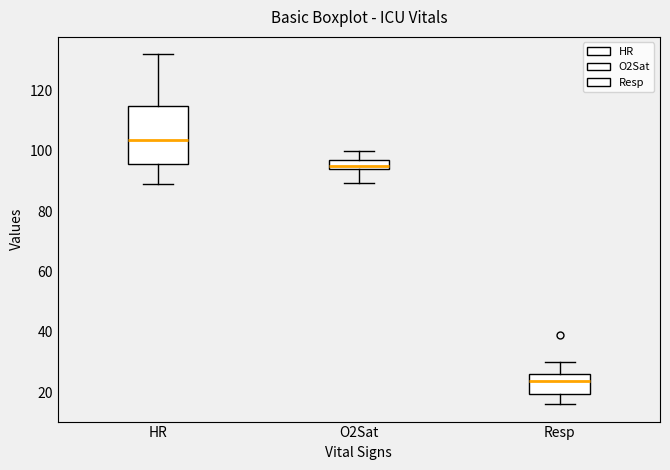

Reading left to right, transcribe this box plot: for each box, give where its median line is, the range the box spans, and where its two whiskers end, as read against the y-axis. The values are not printed on the chart, so give them approximately, as read against the axis.

HR: median 104, box 96 to 114, whiskers 90 to 132
O2Sat: median 96, box 94 to 98, whiskers 90 to 100
Resp: median 24, box 20 to 26, whiskers 16 to 30